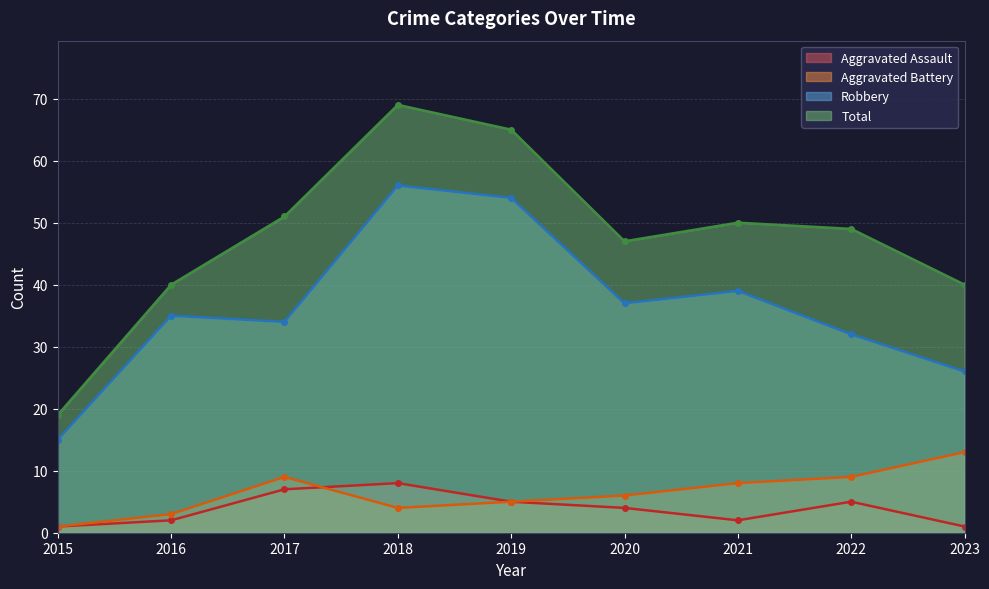

Which series has the widest spread of values?

Total